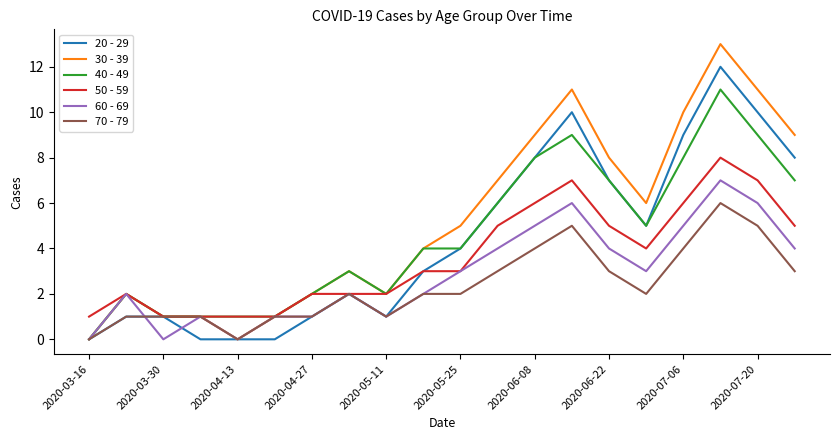

What is the highest value of the 60 - 69 series?

7